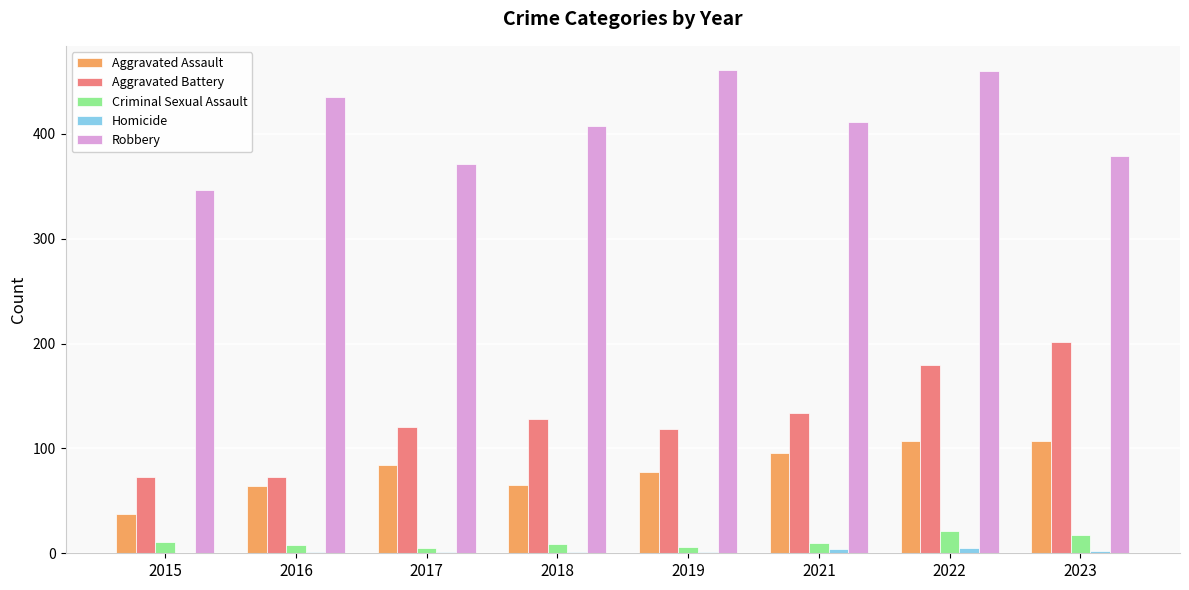

How many groups of bars are there?

8